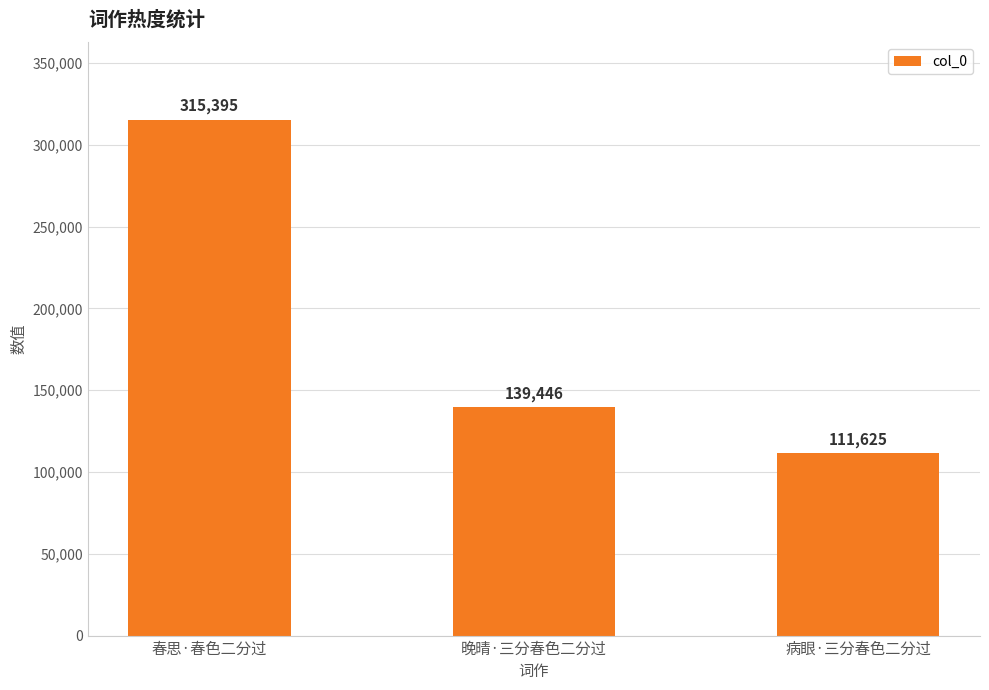

True or false: the data shows 58026 at 病眼·三分春色二分过.

False